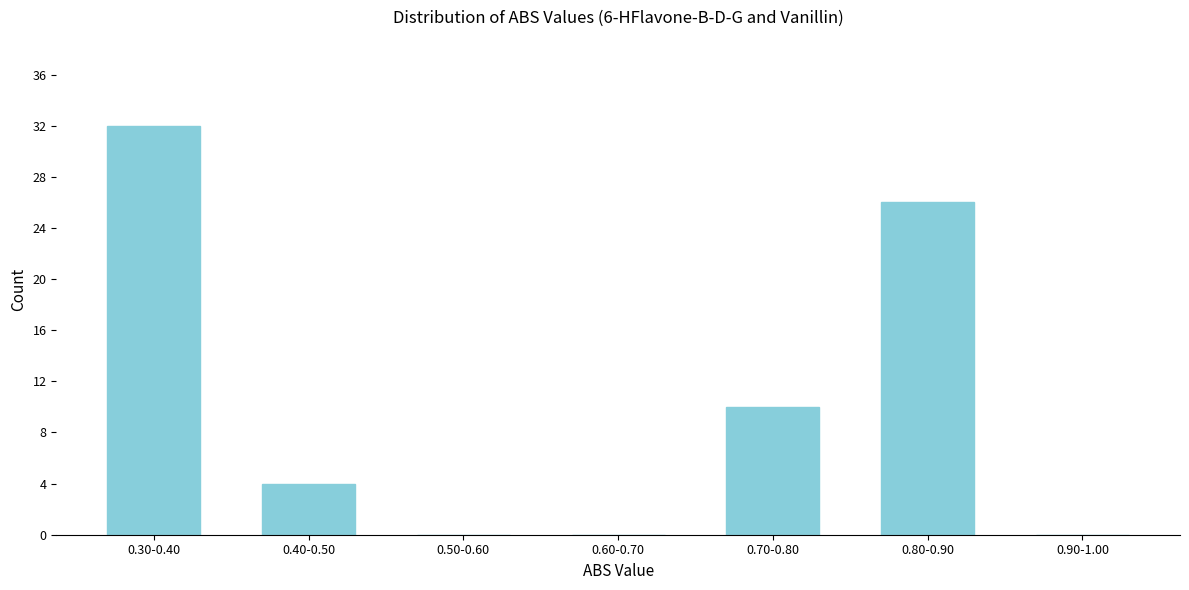

Reading right to left, what are all the values shown in this chart?

0.90-1.00=0	0.80-0.90=26	0.70-0.80=10	0.60-0.70=0	0.50-0.60=0	0.40-0.50=4	0.30-0.40=32